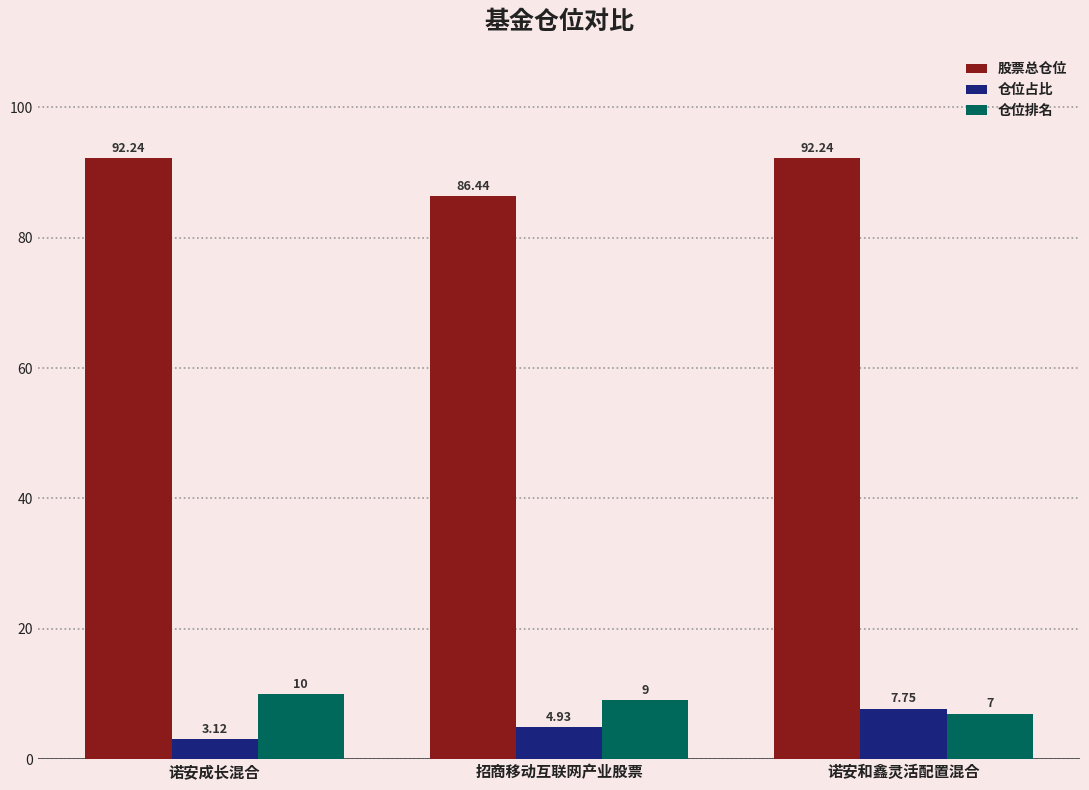

How many bars are there in total?

9